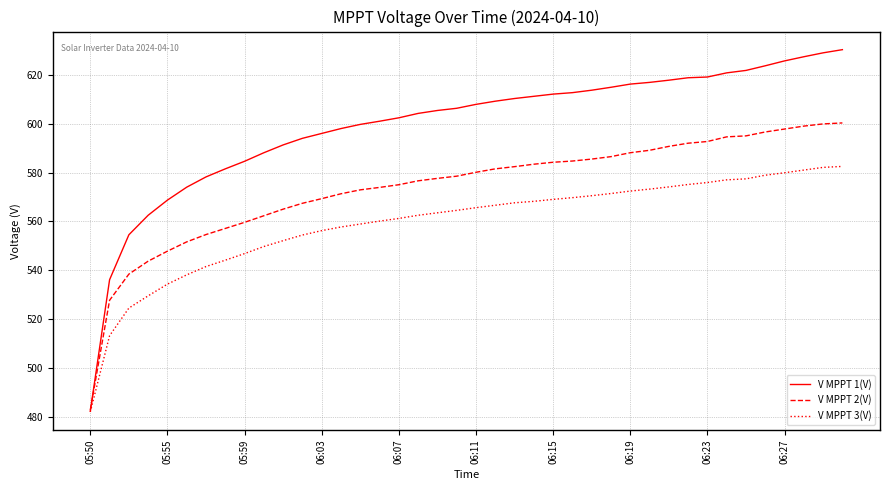

Which series has the largest range (max minus min)?

V MPPT 1(V)